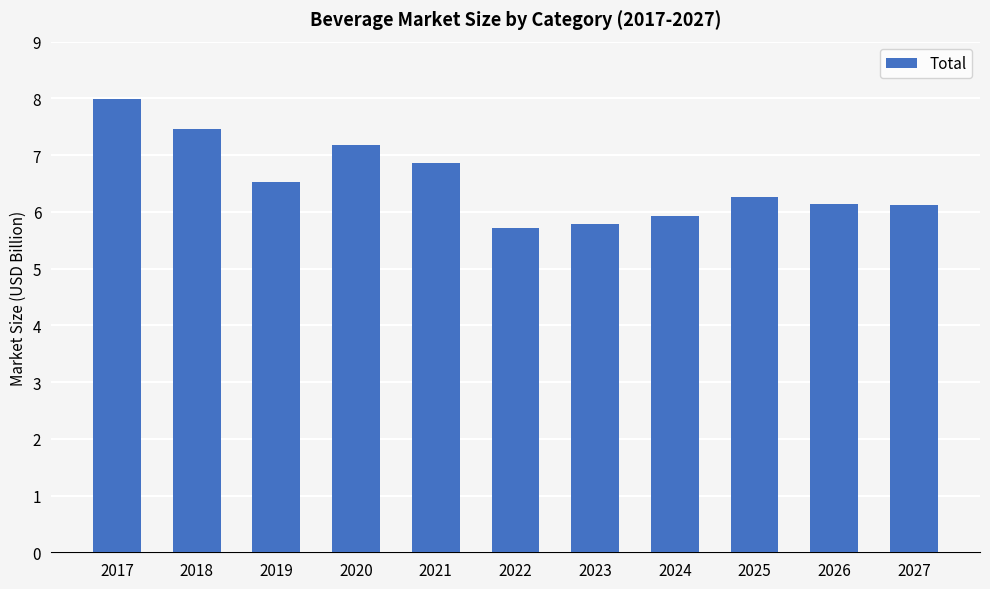

Reading right to left, extract all data points from this chart.

6.1	6.1	6.3	5.9	5.8	5.7	6.9	7.2	6.5	7.5	8.0